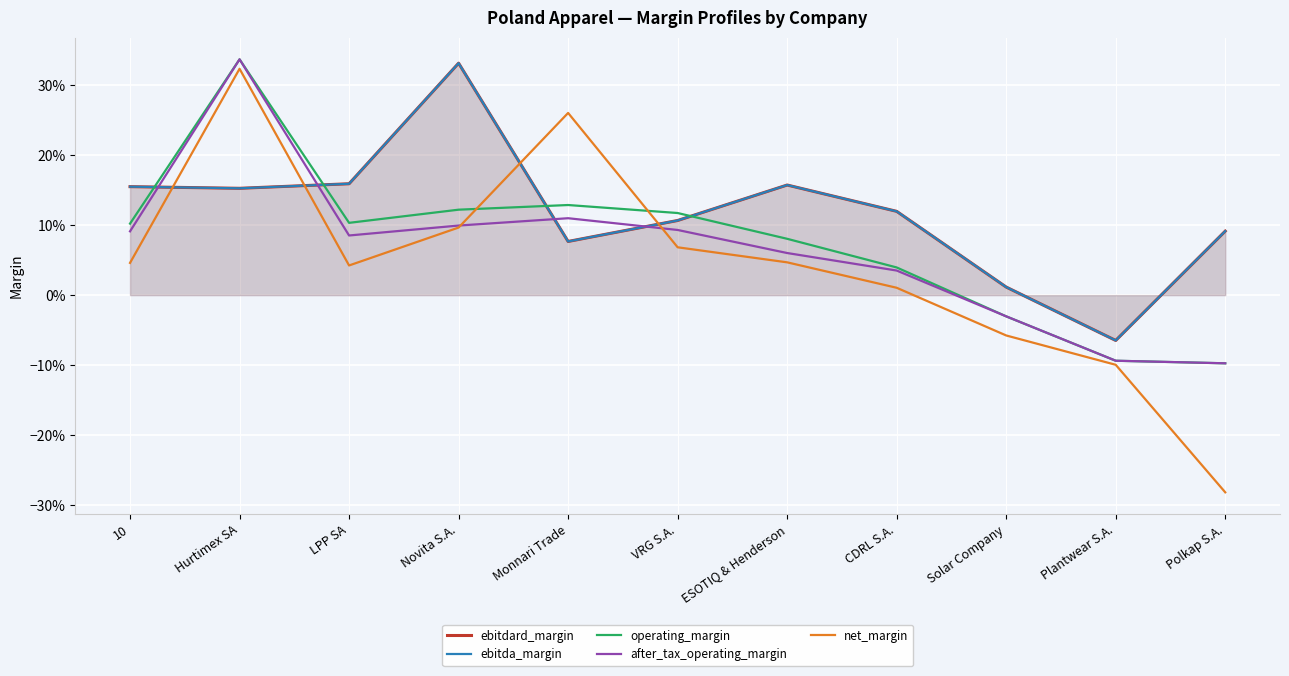

What is the label of the 11th point from the right?

10